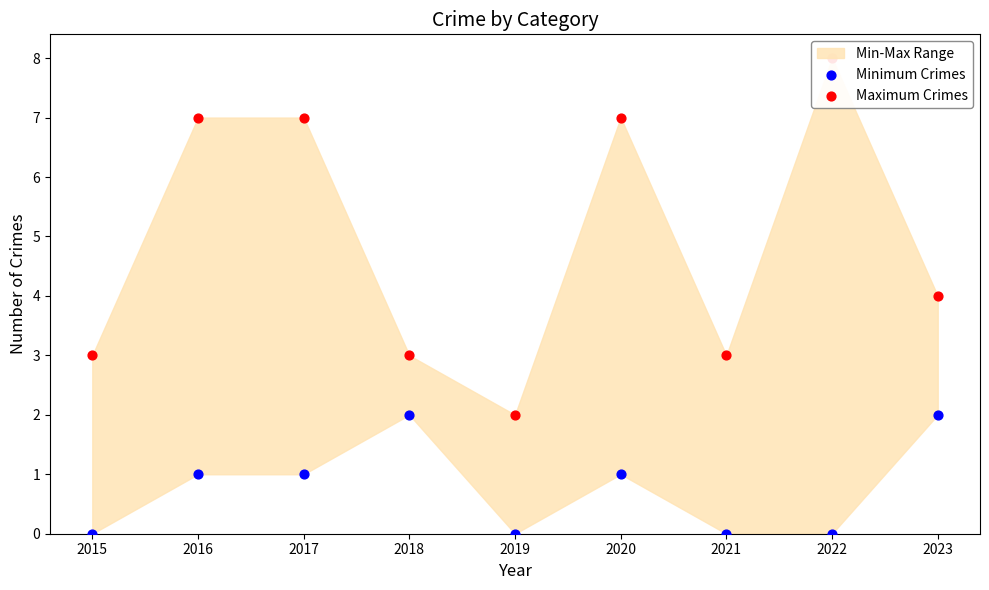

At how many categories does at least one series exceed 1?

9